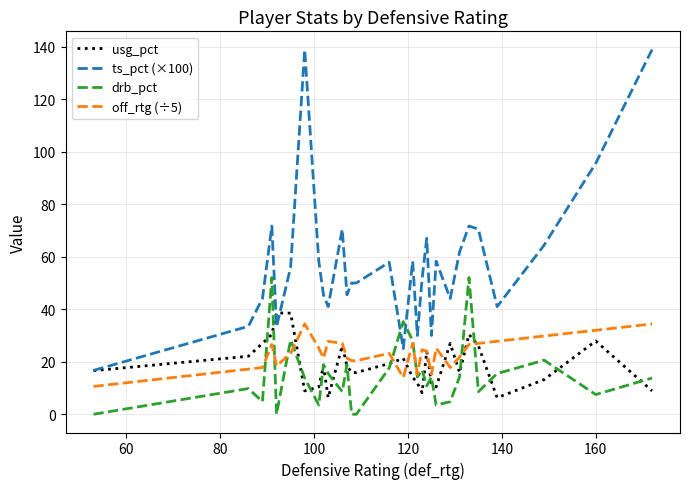

What is the maximum value shown in the chart?

138.9